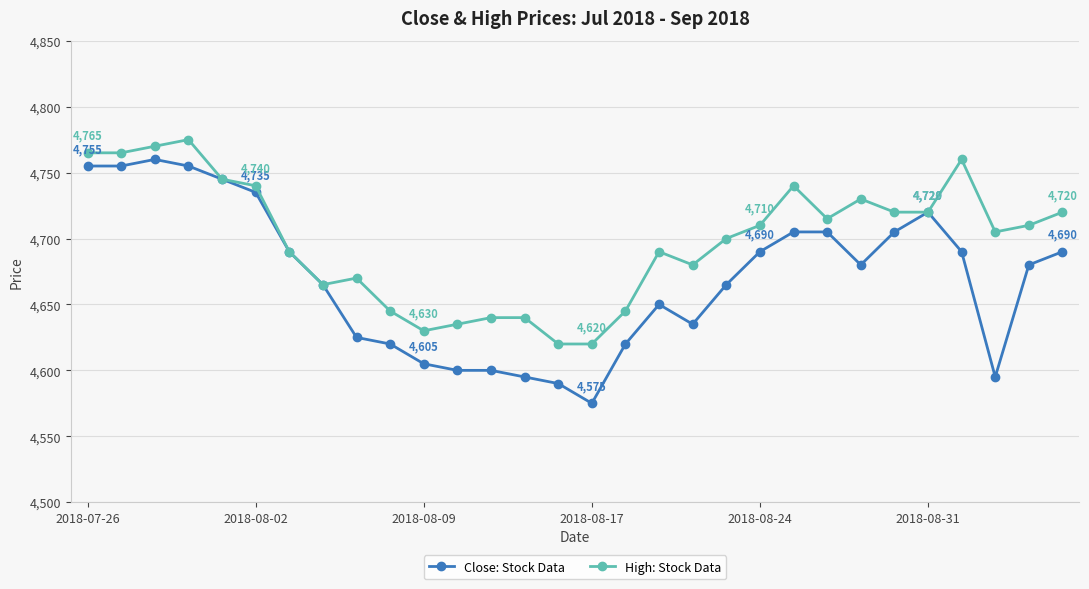

Which series has the largest range (max minus min)?

Close: Stock Data